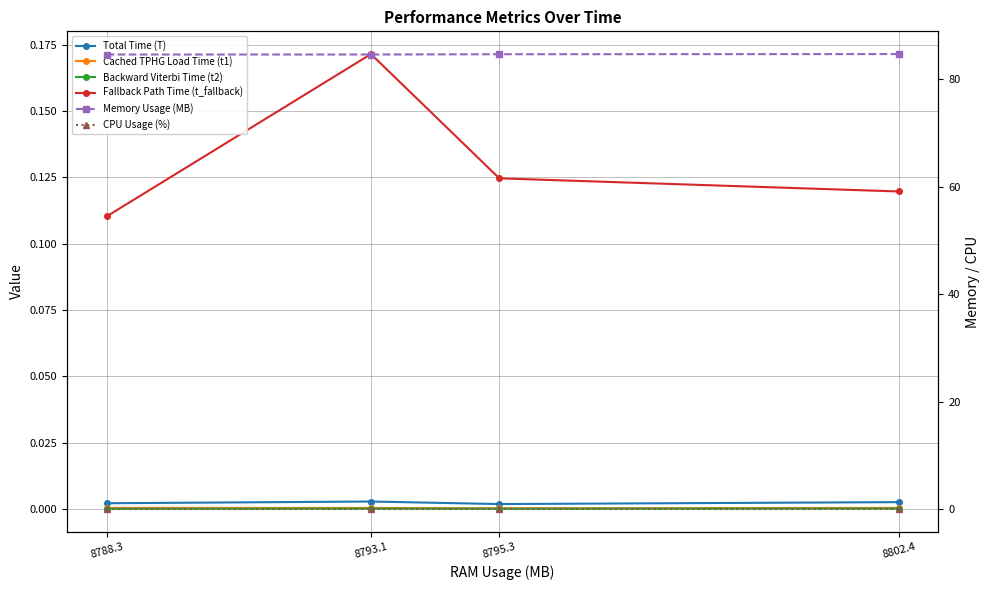

List the series in order of their peak value, lowest first.

Backward Viterbi Time (t2), Cached TPHG Load Time (t1), Total Time (T), CPU Usage (%), Fallback Path Time (t_fallback), Memory Usage (MB)